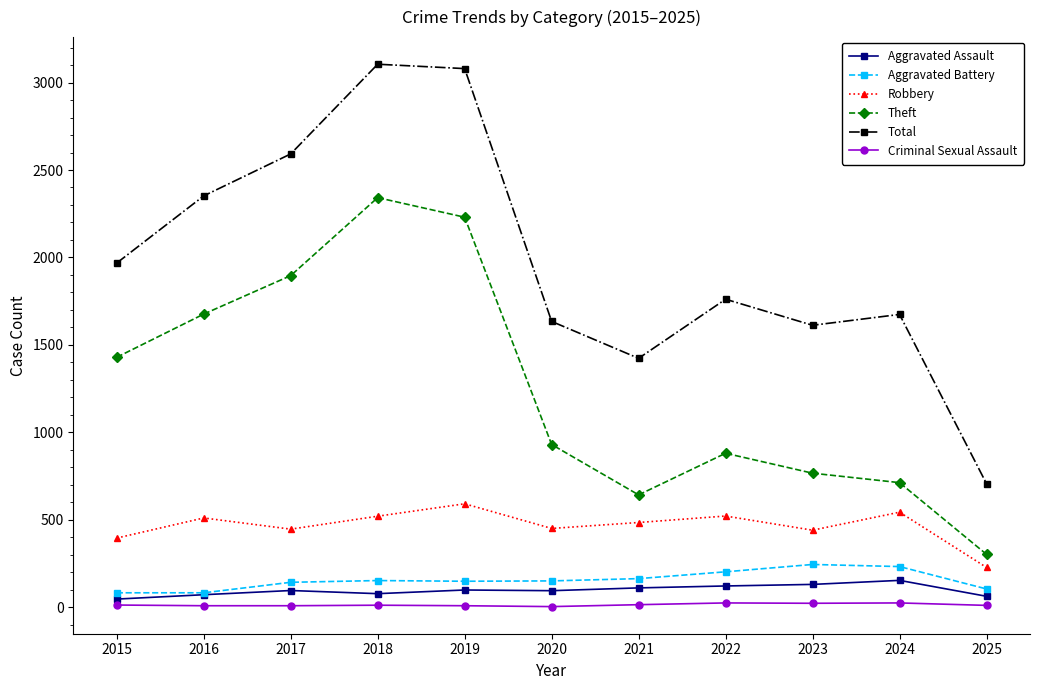

The Aggravated Assault series shows 26 at 2023. True or false?

False